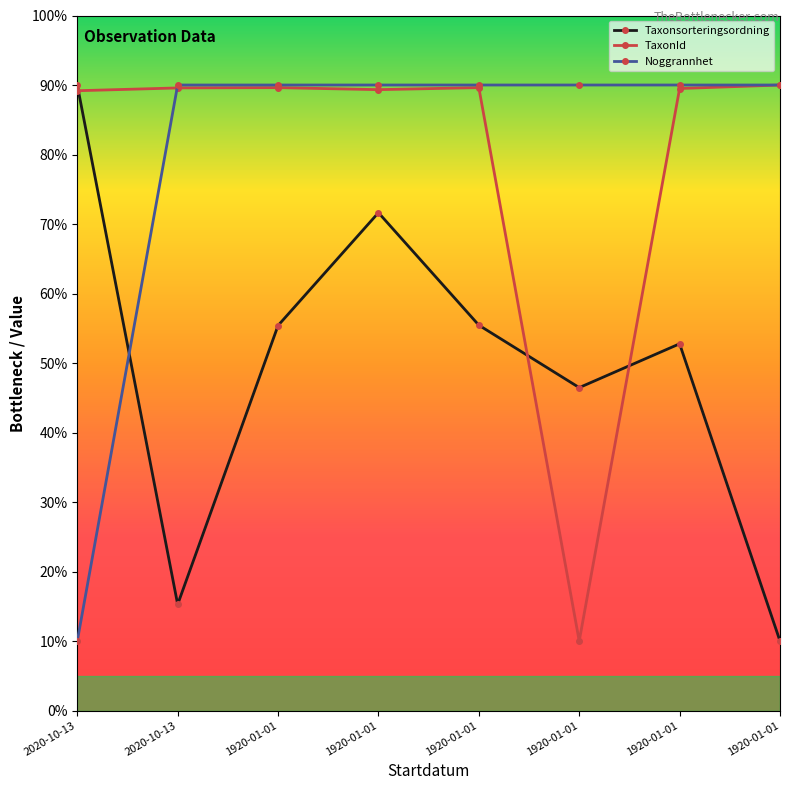

How many distinct data groups are displayed?

3